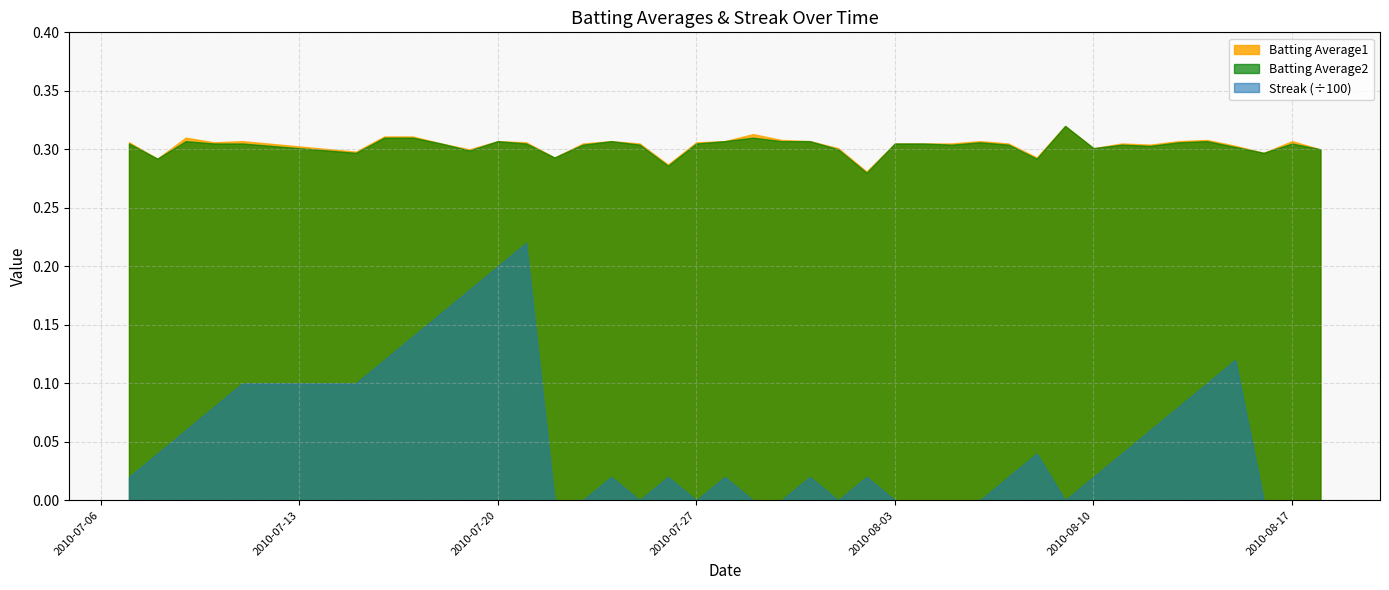

The value of Batting Average2 at 2010-08-05 is 0.3. True or false?

True